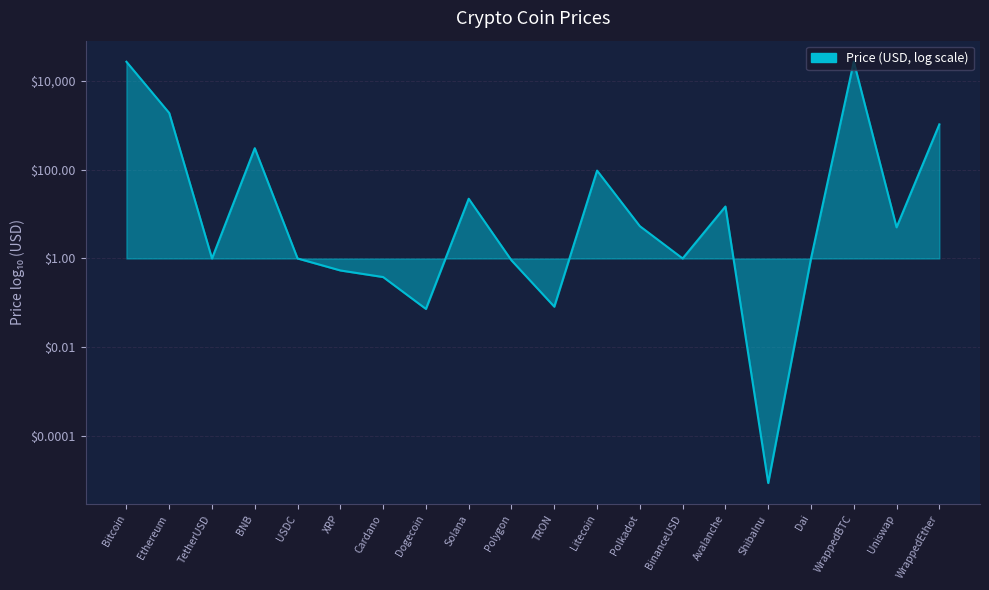

At which label does the data first exceed 0?

Bitcoin